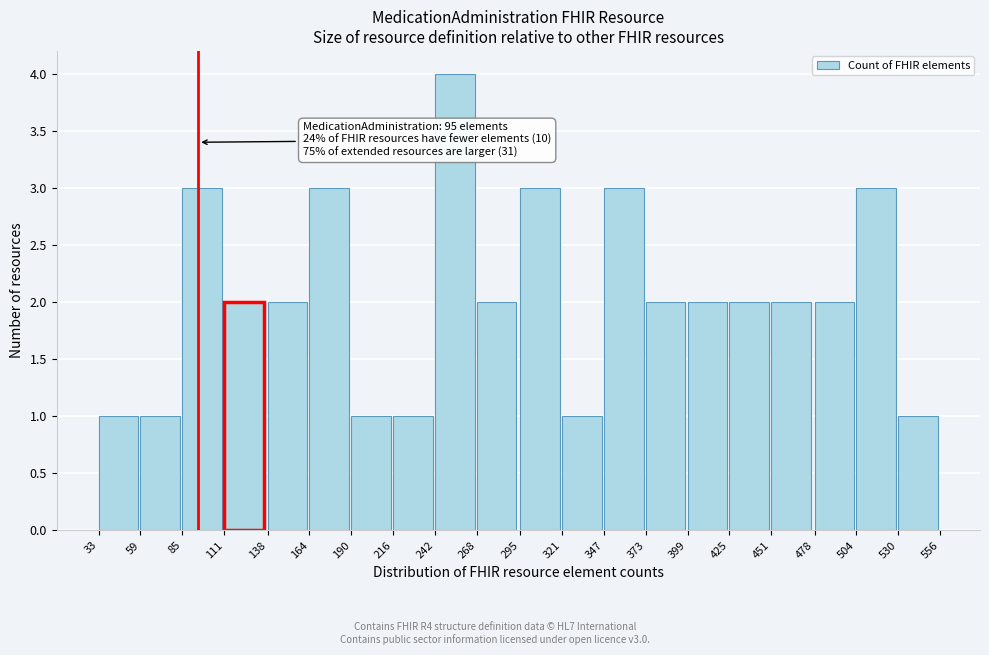

Over which range of the x-axis is the bar tallest?

242 to 268